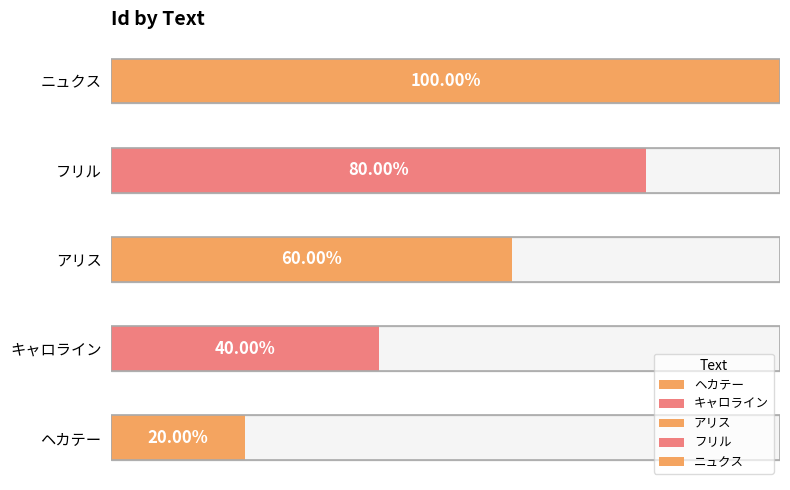

Does the chart contain any negative values?

No